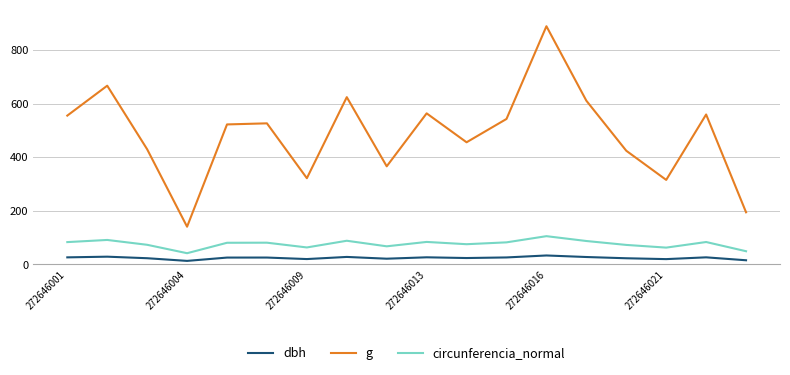

What is the highest value of the circunferencia_normal series?

105.7